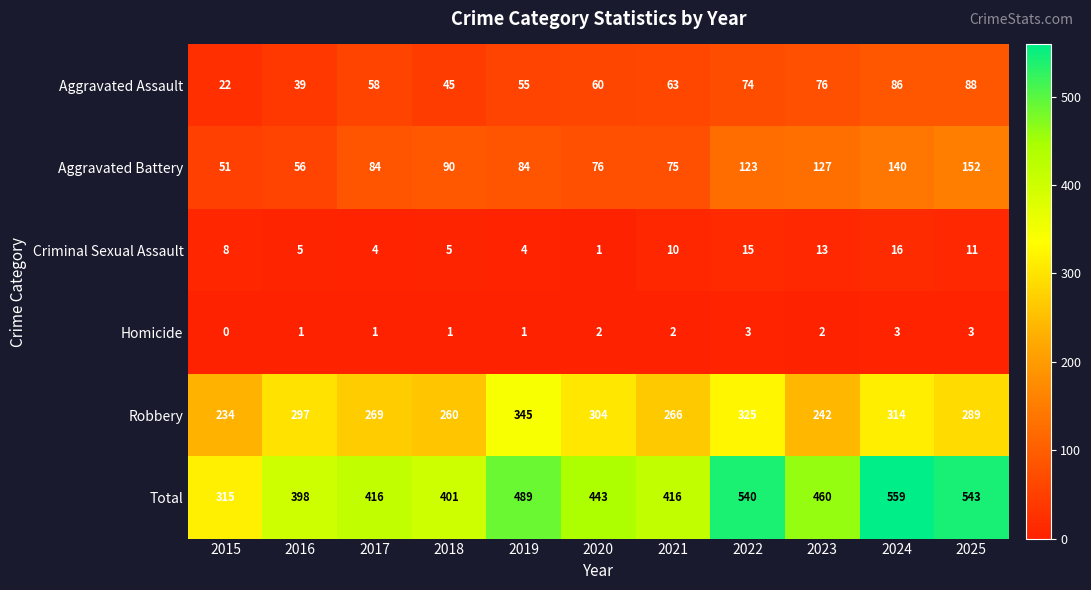

At which category does the chart reach its peak across all series?

2024